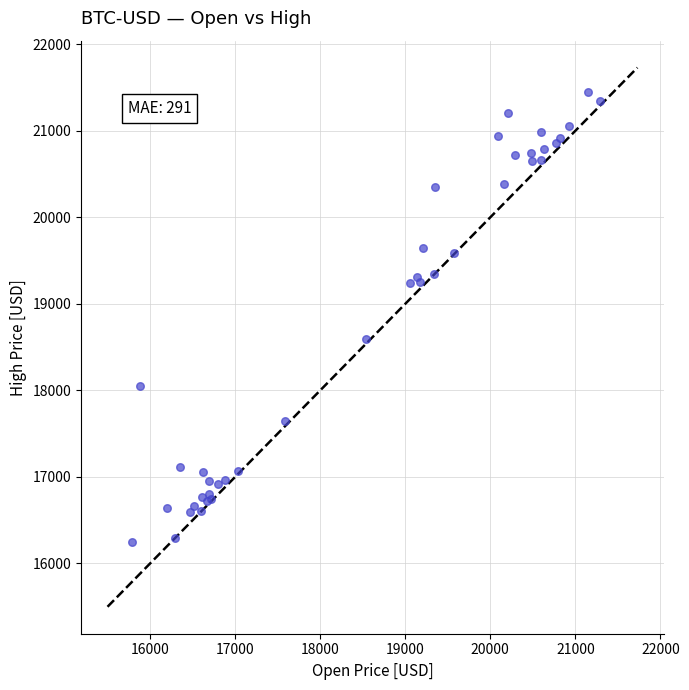

What Y value in the scatter plot is closest to 18849?

18590.5